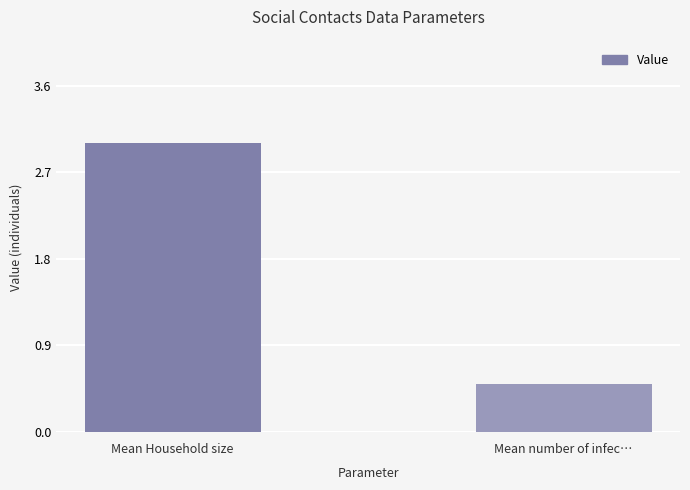

What is the label of the 2nd bar from the left?

Mean number of infec…